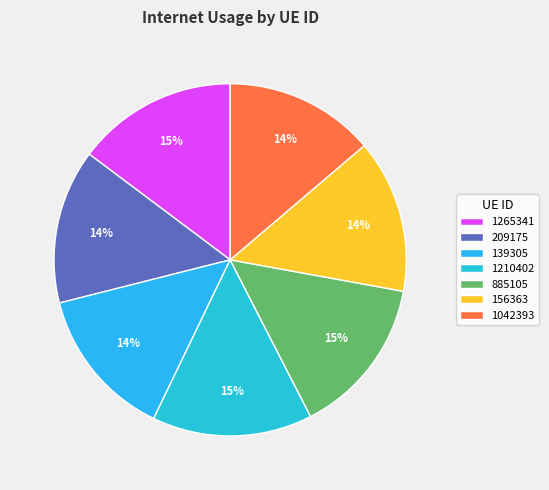

Does 885105 represent more than half of the total?

No